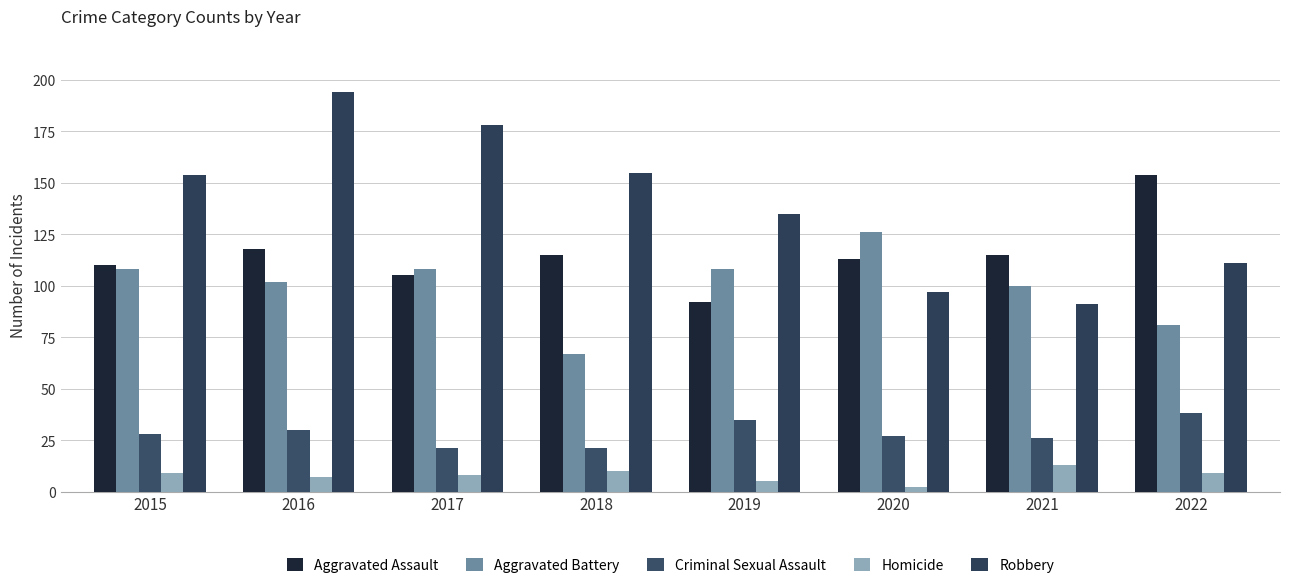

How many data points does each series have?

8